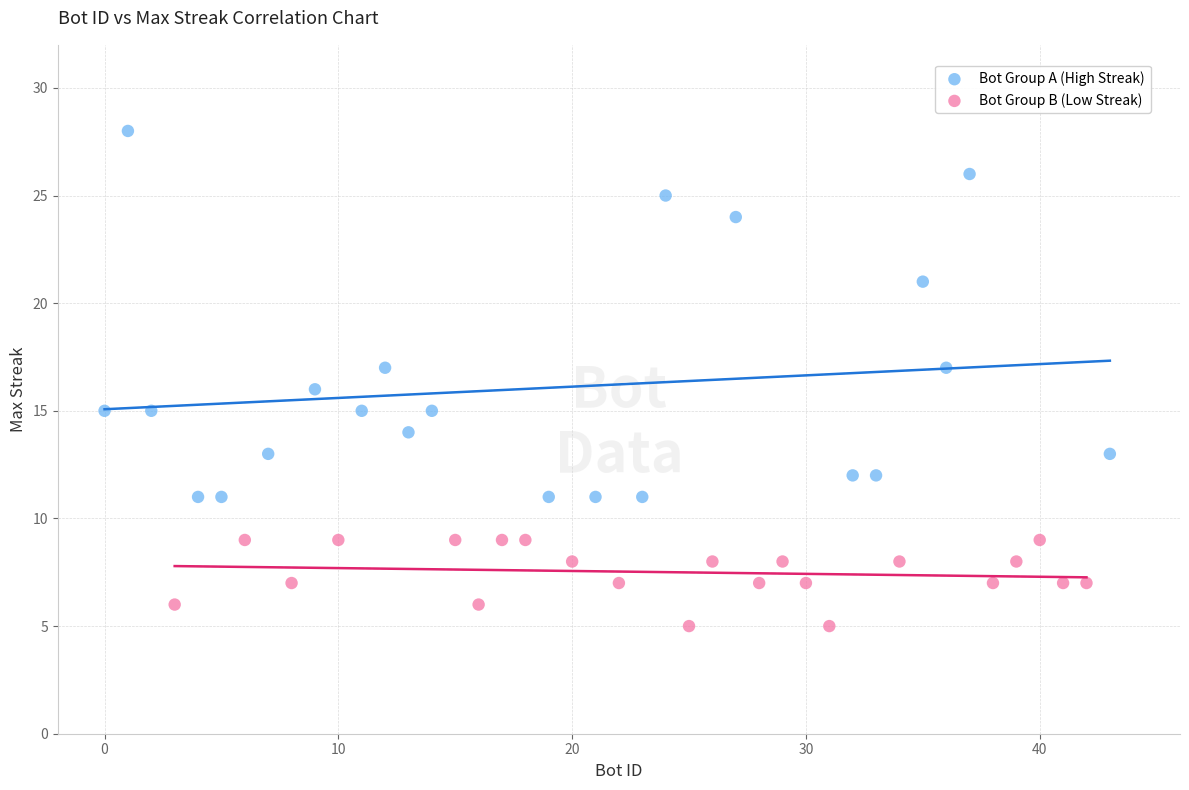

Which series reaches the minimum Y coordinate?

Bot Group B (Low Streak)